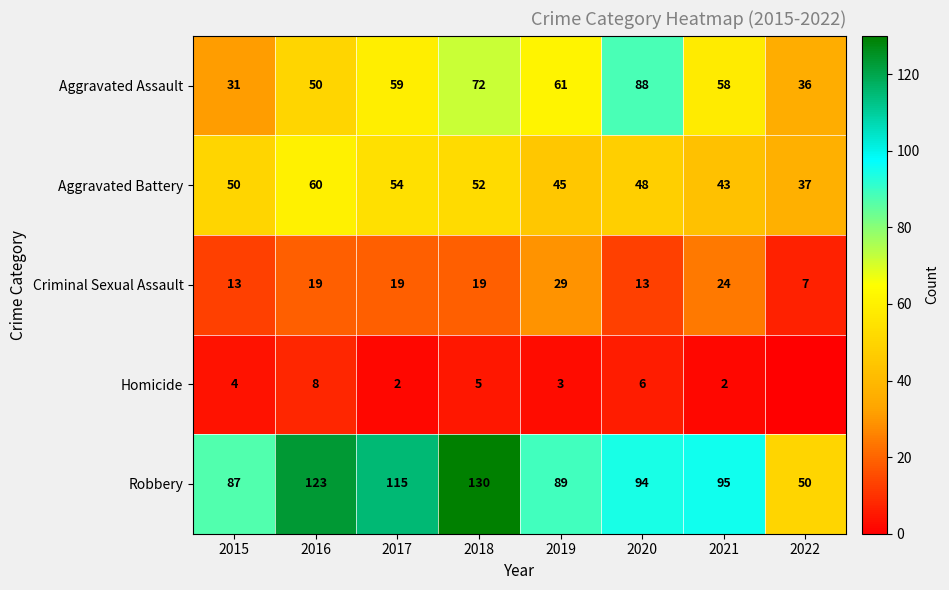

Between 2019 and 2015, which is larger?

2019